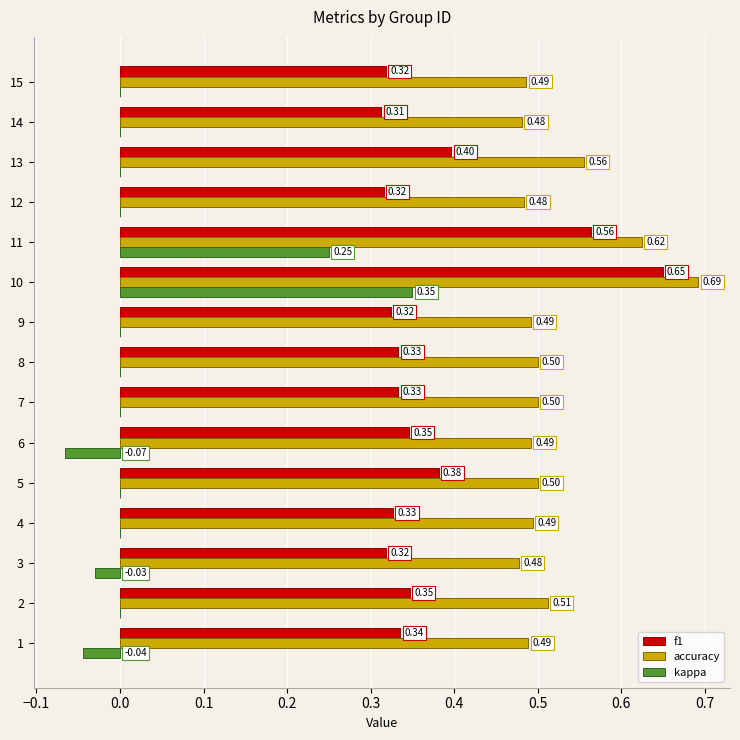

What is the sum of all accuracy values?

7.8